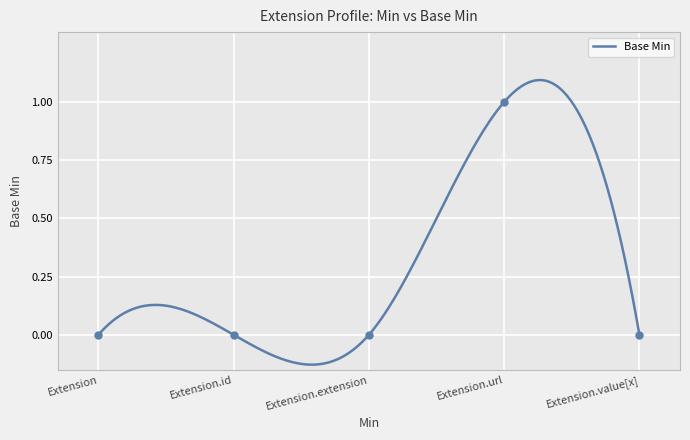

Which has a higher value, Extension.extension or Extension.url?

Extension.url